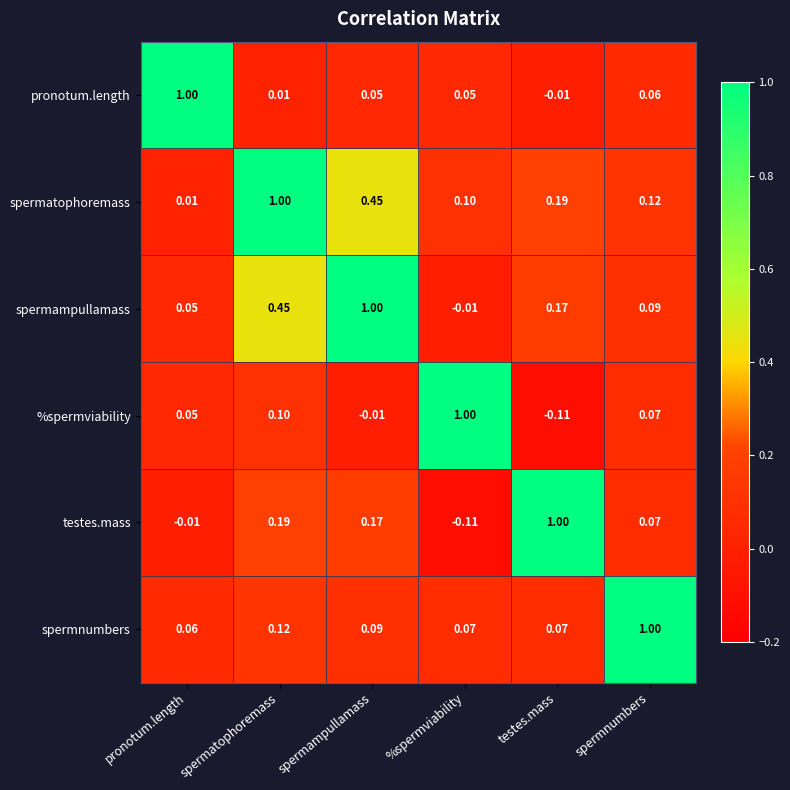

What is the total value across all series at spermnumbers?

1.4